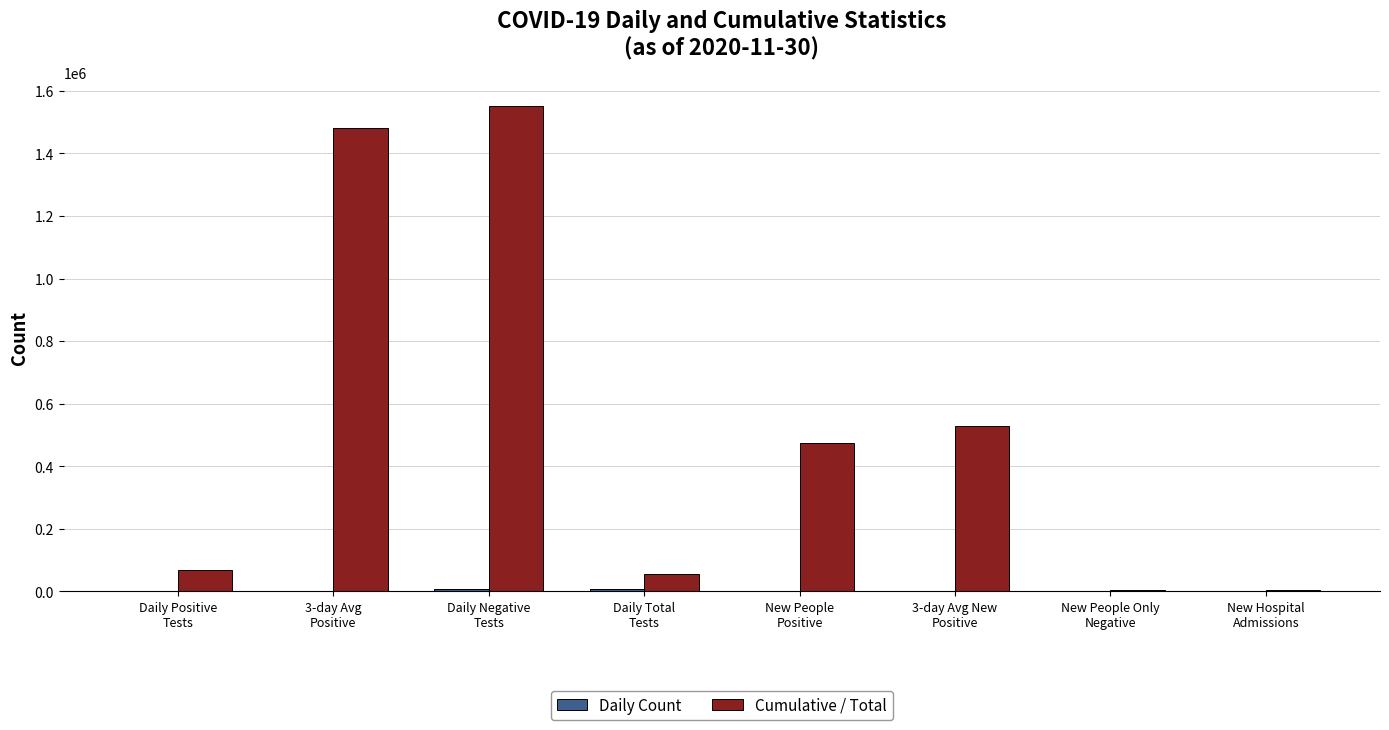

What is the sum of all Cumulative / Total values?

4168407